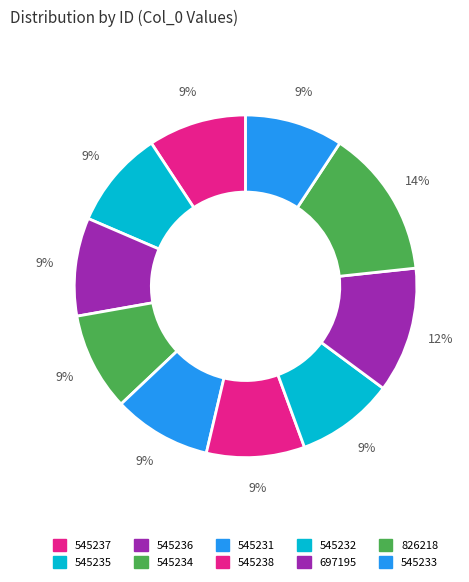

Is 545233 the majority of the pie?

No